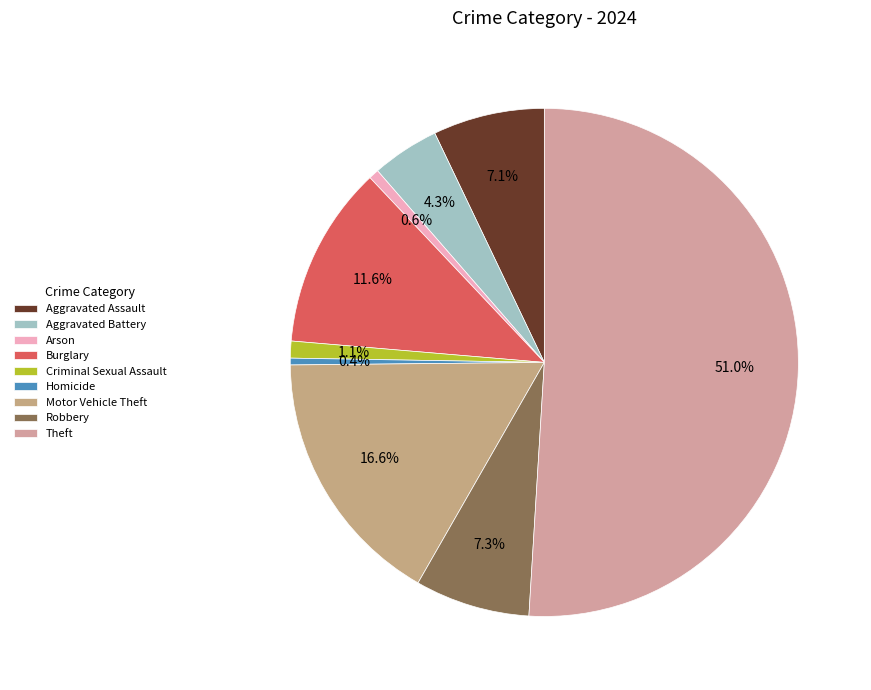

To the nearest percent, what is the average slice percentage?

11%